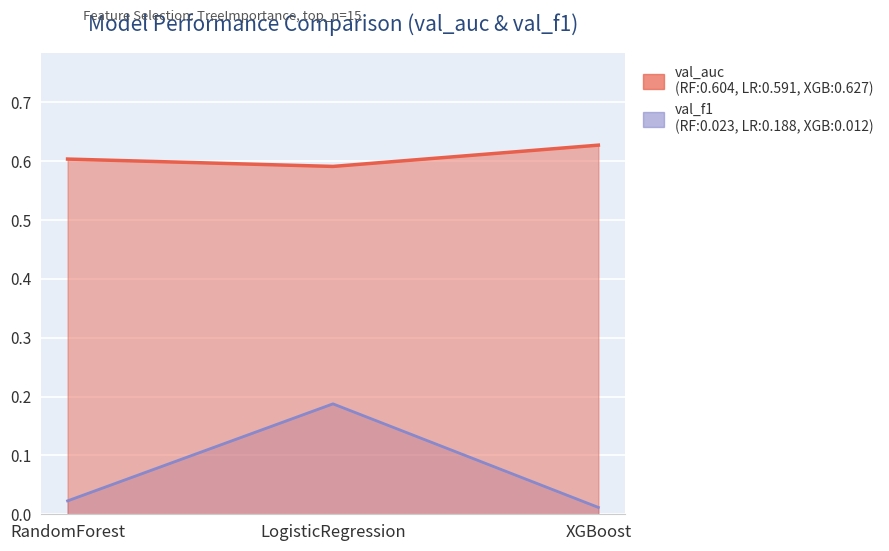

At which label does val_f1 reach its minimum?

XGBoost